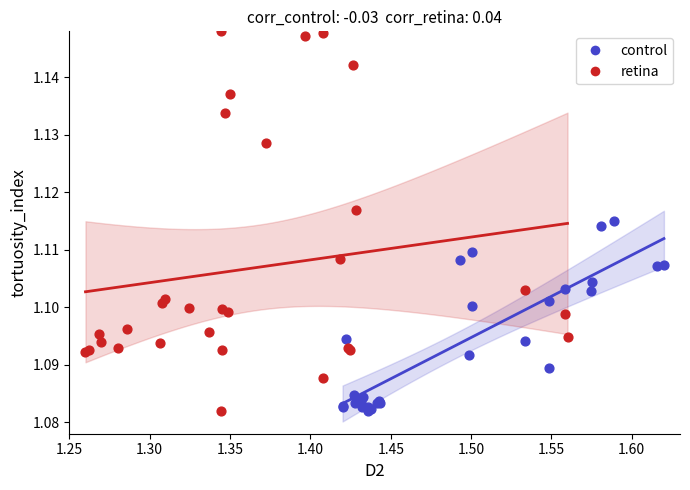

Which series has the largest Y range (max minus min)?

retina